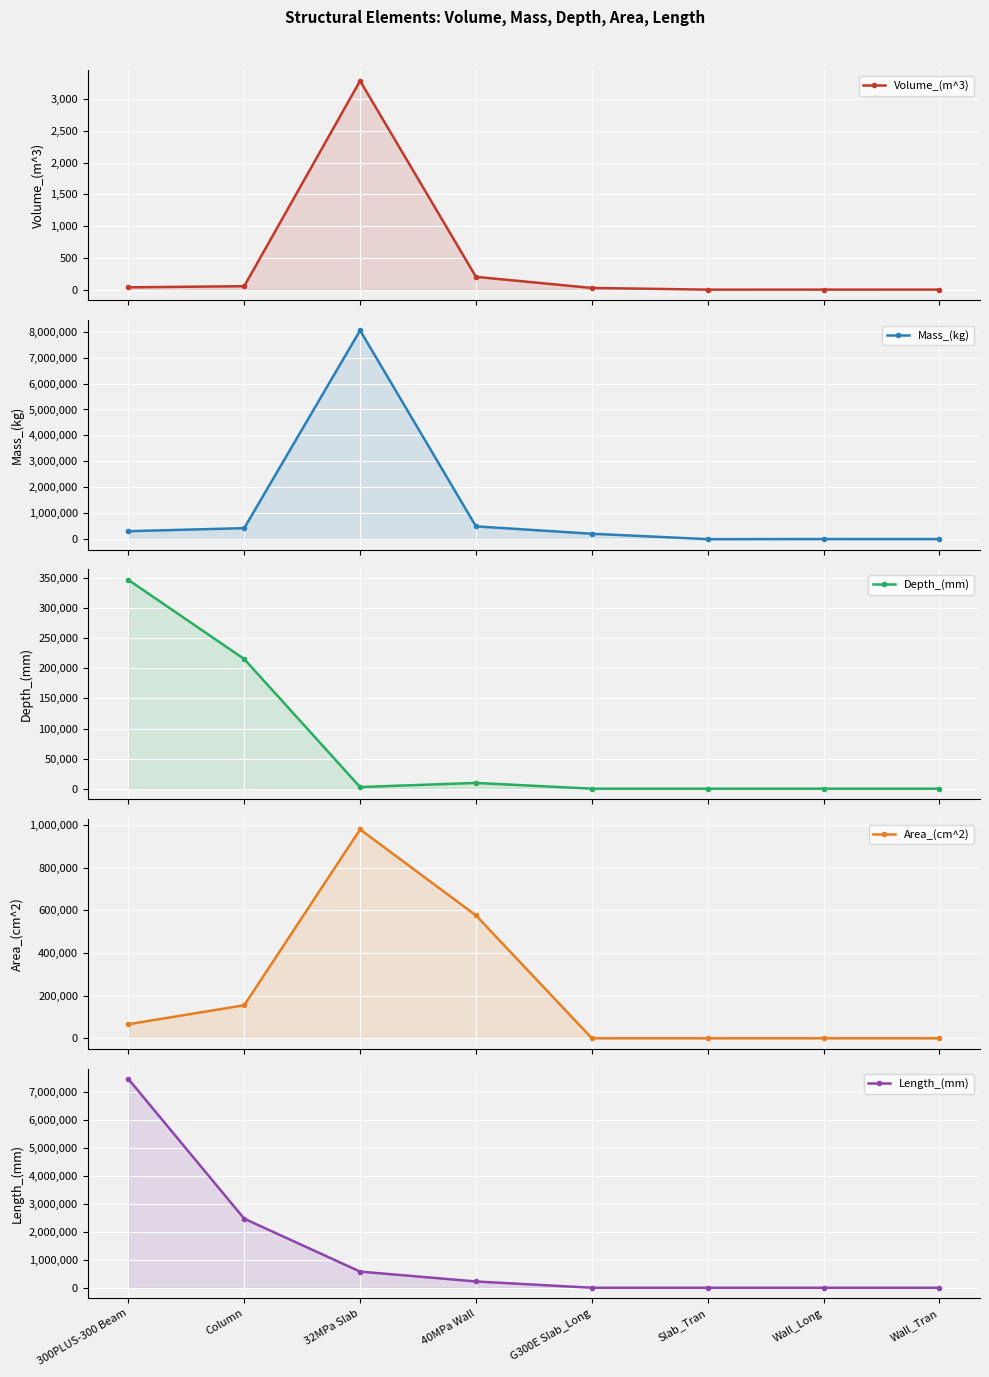

Reading right to left, what are all the values shown in this chart?

Volume_(m^3): Wall_Tran=0.5	Wall_Long=0.6	Slab_Tran=0.0	G300E Slab_Long=26.7	40MPa Wall=201.6	32MPa Slab=3290.1	Column=54.6	300PLUS-300 Beam=36.4
Mass_(kg): Wall_Tran=4159.4	Wall_Long=4854.7	Slab_Tran=0.0	G300E Slab_Long=209448.5	40MPa Wall=493211.2	32MPa Slab=8049203.7	Column=424706.5	300PLUS-300 Beam=307872.0
Depth_(mm): Wall_Tran=0.0	Wall_Long=0.0	Slab_Tran=0.0	G300E Slab_Long=0.0	40MPa Wall=9600.0	32MPa Slab=2720.0	Column=215512.0	300PLUS-300 Beam=347028.0
Area_(cm^2): Wall_Tran=0.0	Wall_Long=0.0	Slab_Tran=0.0	G300E Slab_Long=0.0	40MPa Wall=576000.0	32MPa Slab=979200.0	Column=154651.2	300PLUS-300 Beam=65652.0
Length_(mm): Wall_Tran=0.0	Wall_Long=0.0	Slab_Tran=0.0	G300E Slab_Long=0.0	40MPa Wall=224000.0	32MPa Slab=576000.0	Column=2464000.0	300PLUS-300 Beam=7449600.0